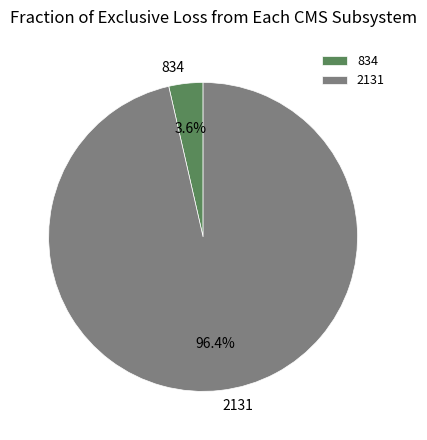

Is the sum of 2131 and 834 greater than half?

Yes